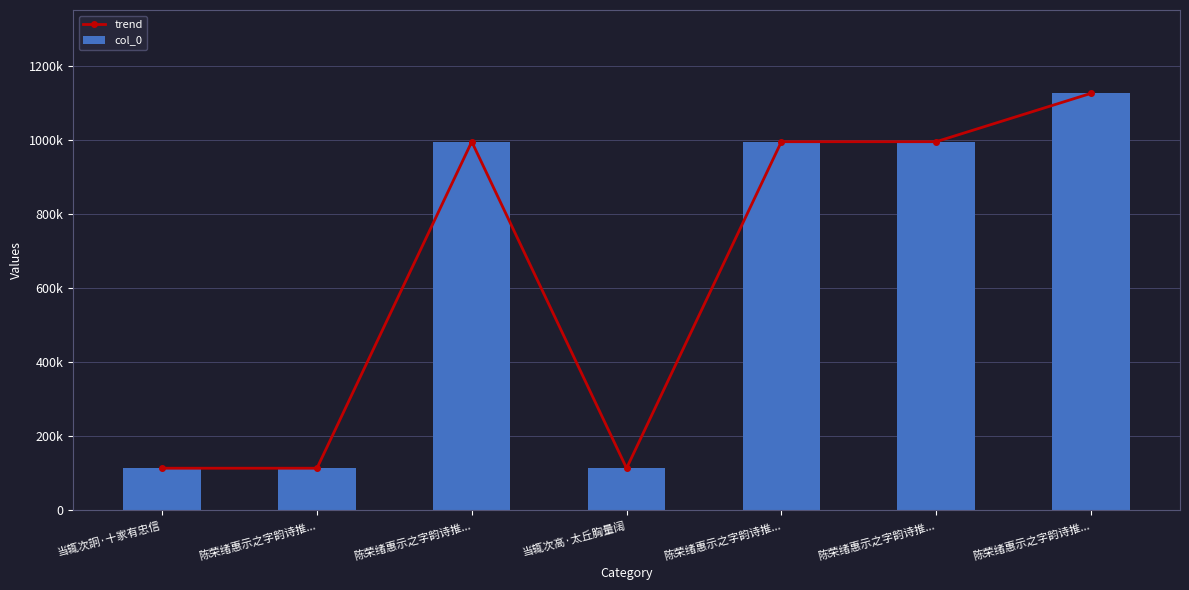

Reading left to right, list all the values displayed in this chart.

trend: 113337	113339	996140	113338	996141	996142	1126834
col_0: 113337	113339	996140	113338	996141	996142	1126834